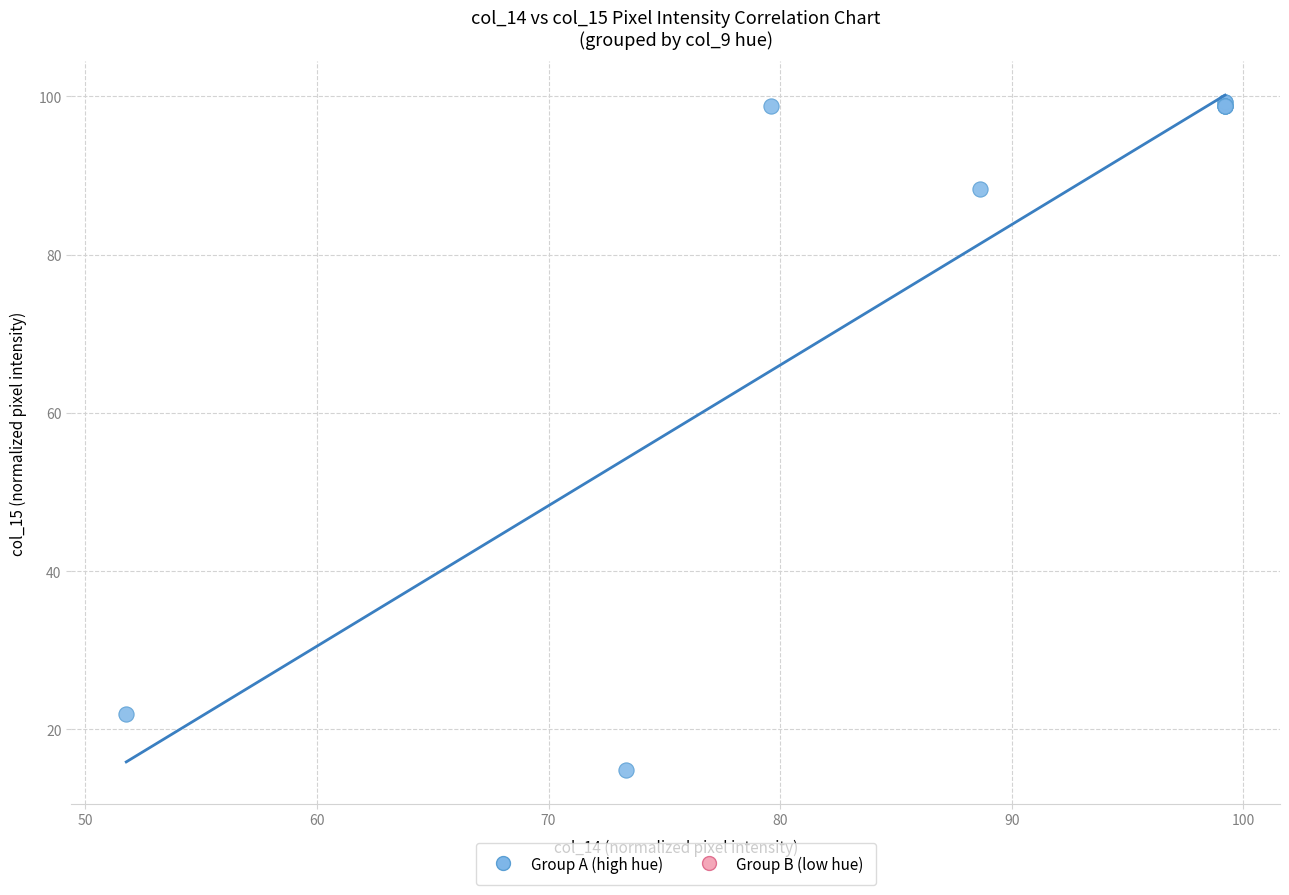

What Y value in the scatter plot is closest to 57?

88.2